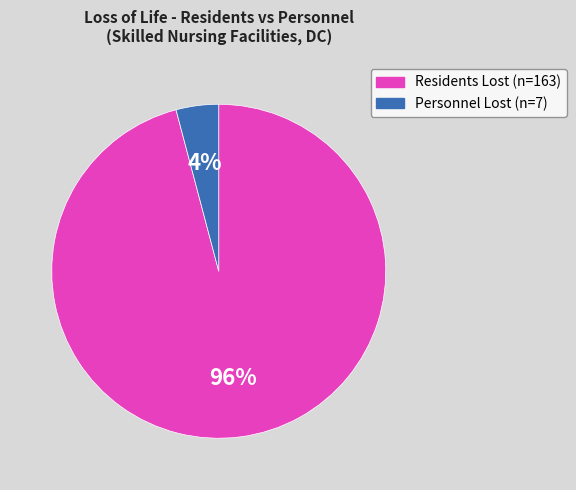

Does any single category account for the majority?

Yes